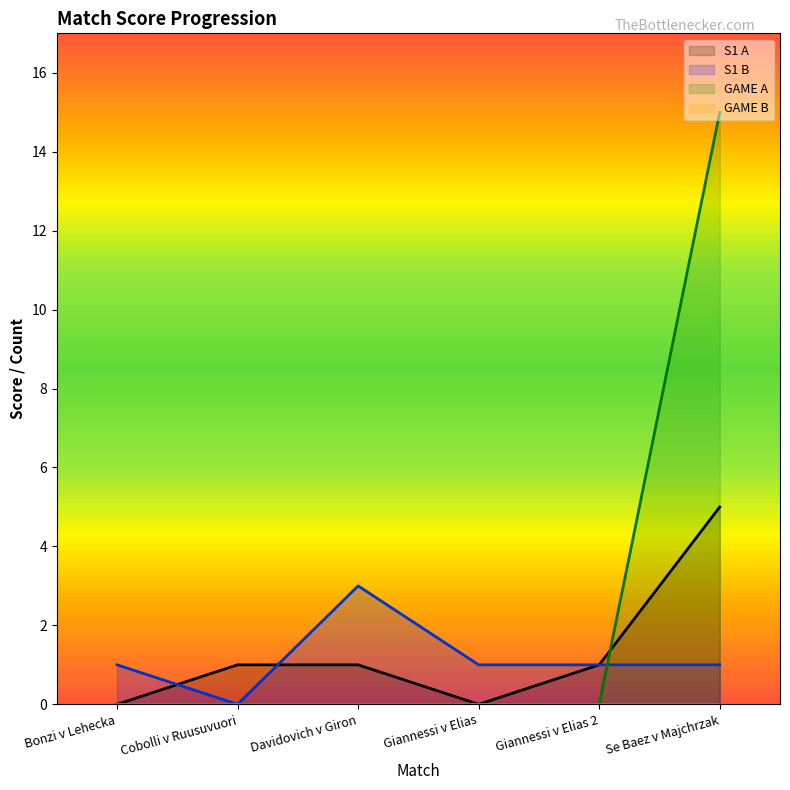

What position from the right is Se Baez v Majchrzak?

1